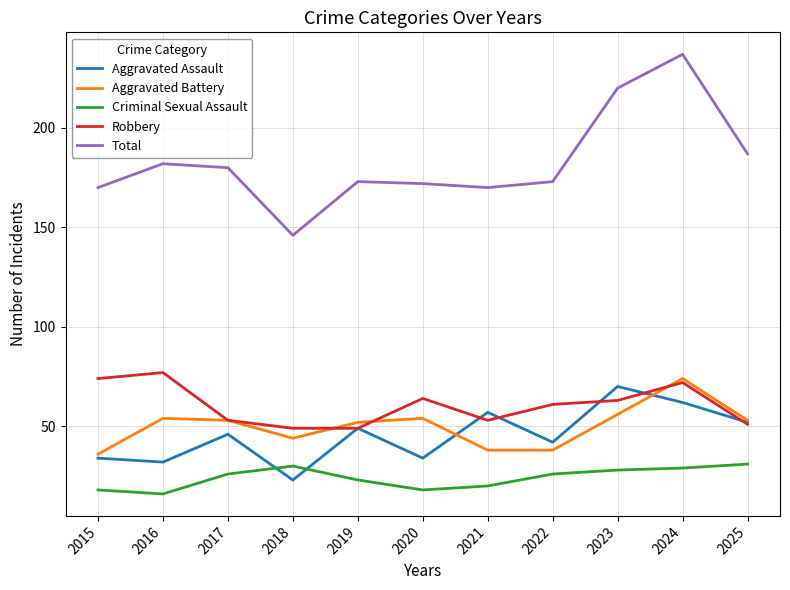

Reading left to right, extract all data points from this chart.

Aggravated Assault: 34	32	46	23	49	34	57	42	70	62	52
Aggravated Battery: 36	54	53	44	52	54	38	38	56	74	53
Criminal Sexual Assault: 18	16	26	30	23	18	20	26	28	29	31
Robbery: 74	77	53	49	49	64	53	61	63	72	51
Total: 170	182	180	146	173	172	170	173	220	237	187